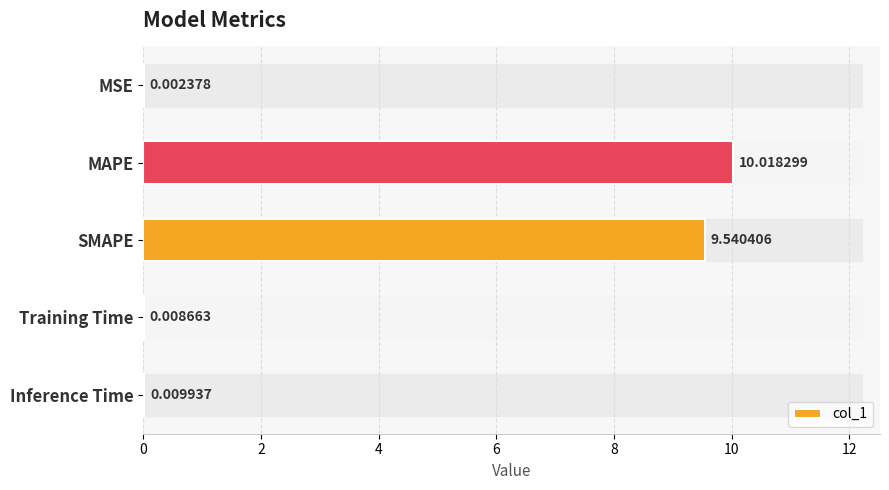

What is the sum of the values at MAPE and Training Time?

10.0